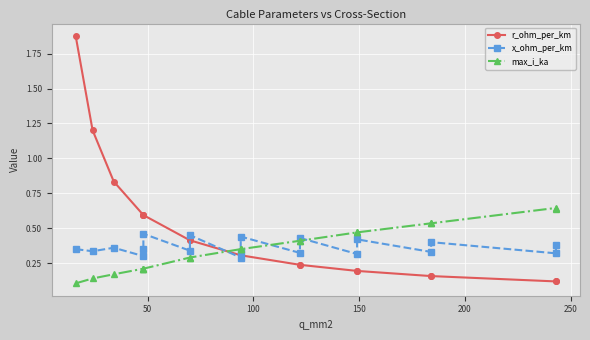

Count the number of data series in this chart.

3